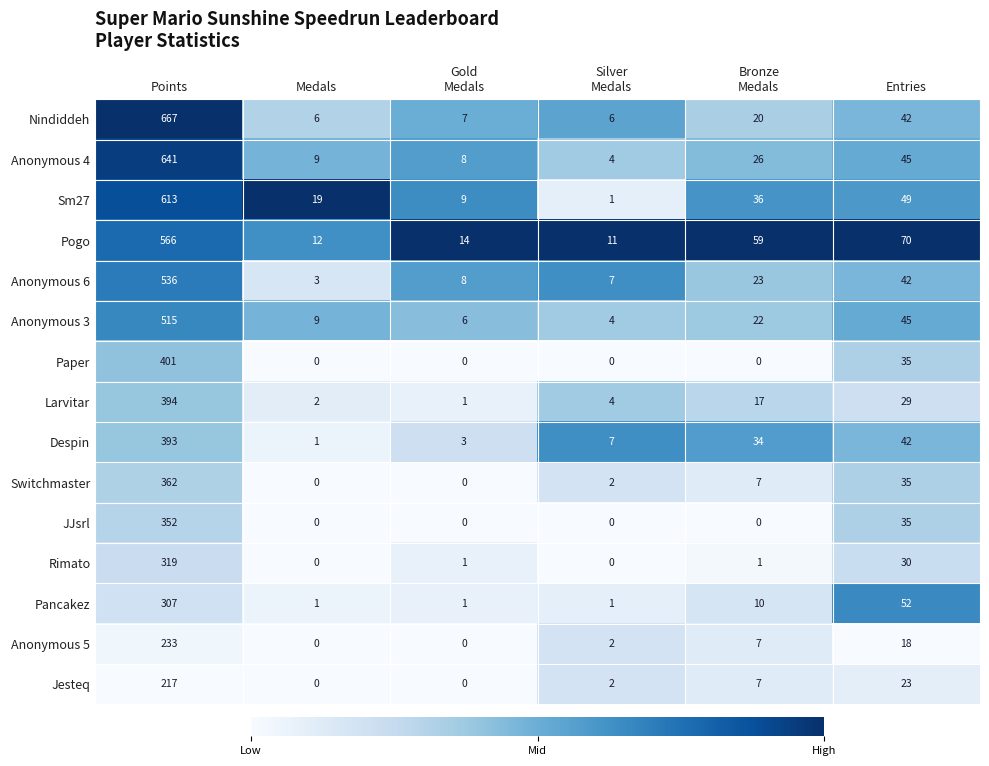

What is the average value of the Anonymous 6 series?

103